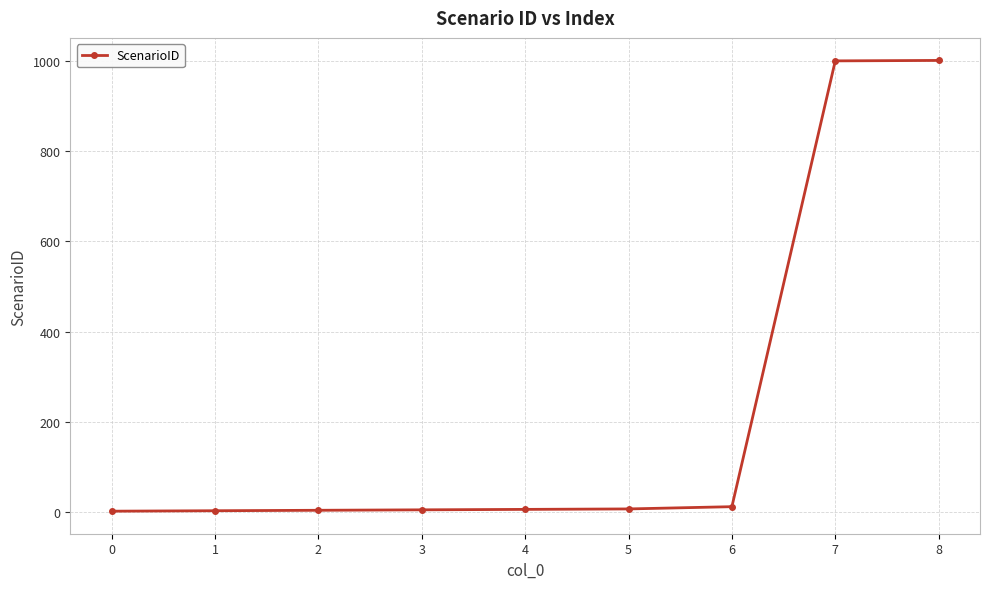

Approximately how many times larger is the value at 5 compared to 0?

6.0